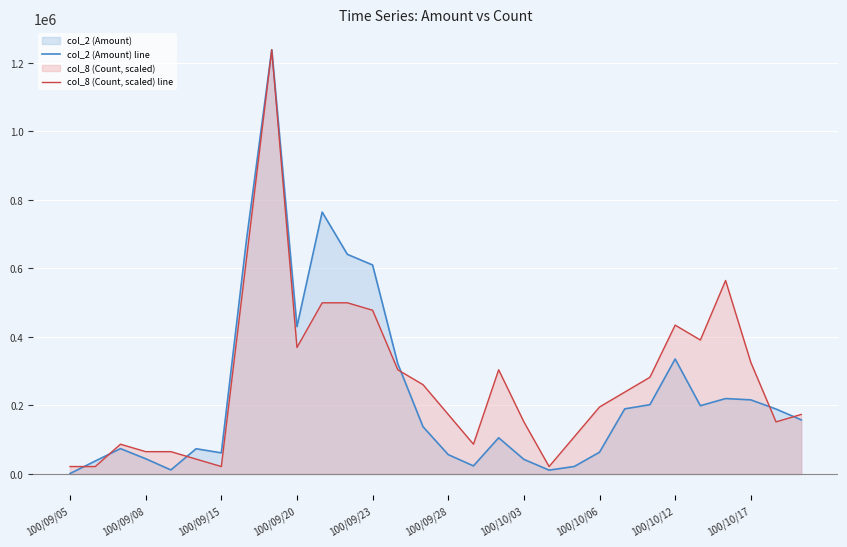

What is the total value across all series at 100/09/15?

83330